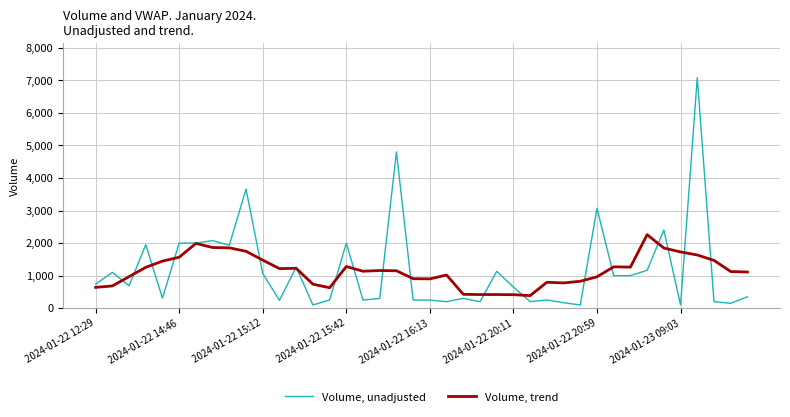

What is the maximum value for Volume, unadjusted?

7081.0